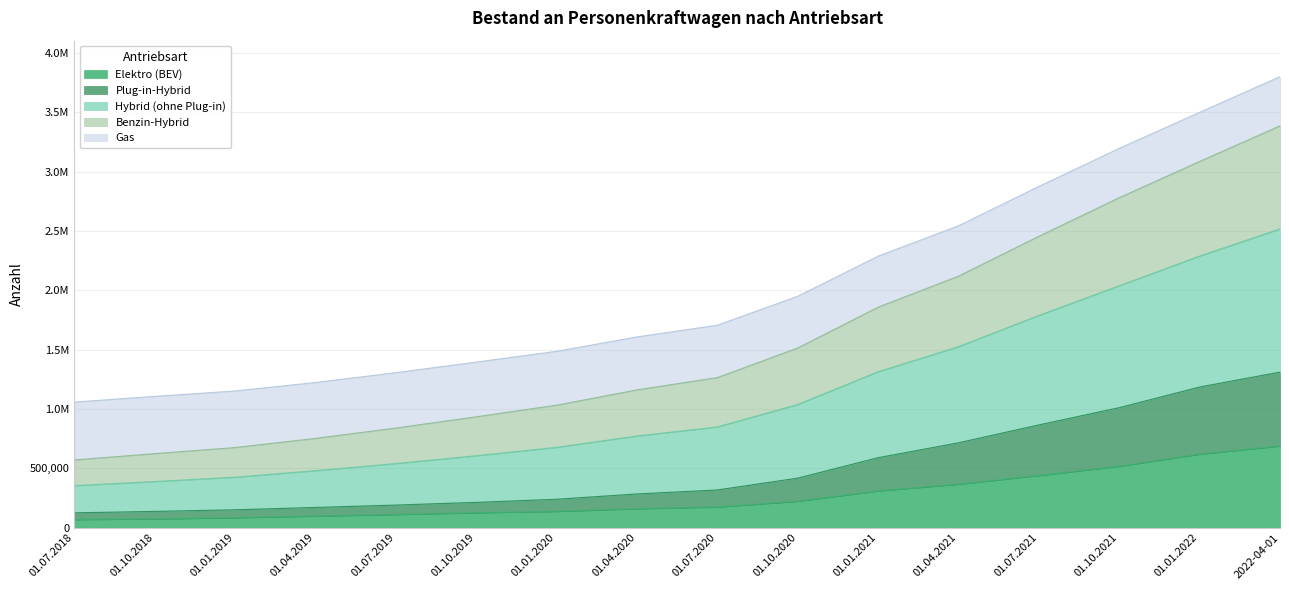

What are all the series names shown in the legend?

Elektro (BEV), Plug-in-Hybrid, Hybrid (ohne Plug-in), Benzin-Hybrid, Gas